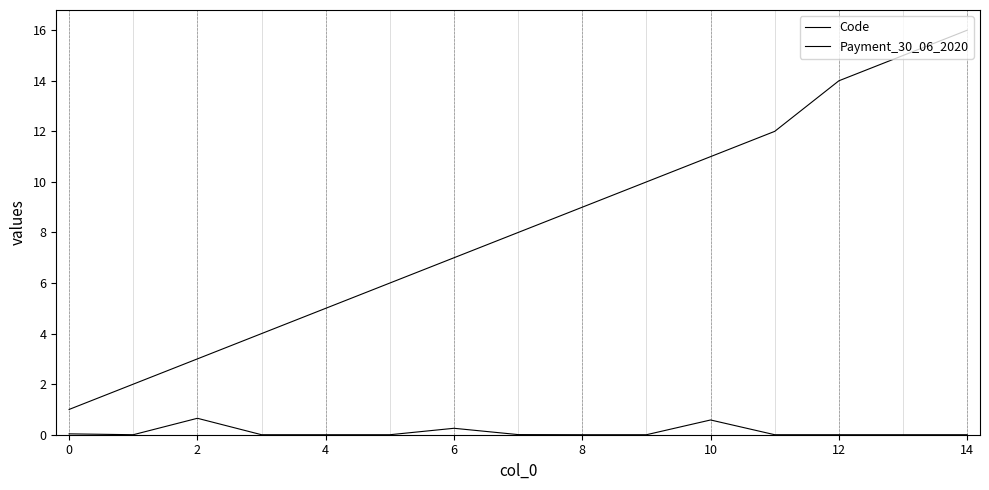

What is the label of the 13th point from the right?

2